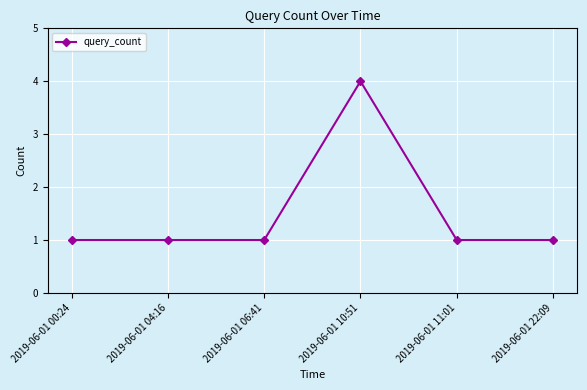

What is the difference between the maximum and second lowest values?

3